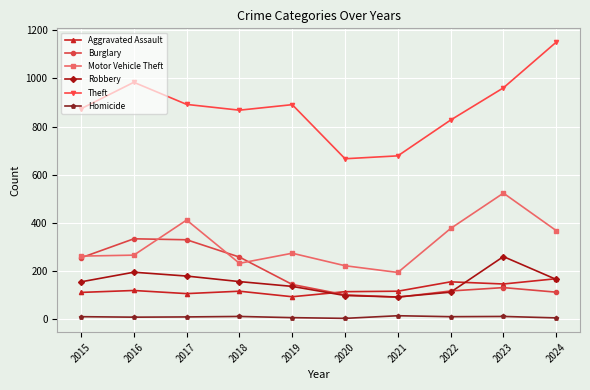

Which category has the highest value across all series?

2024